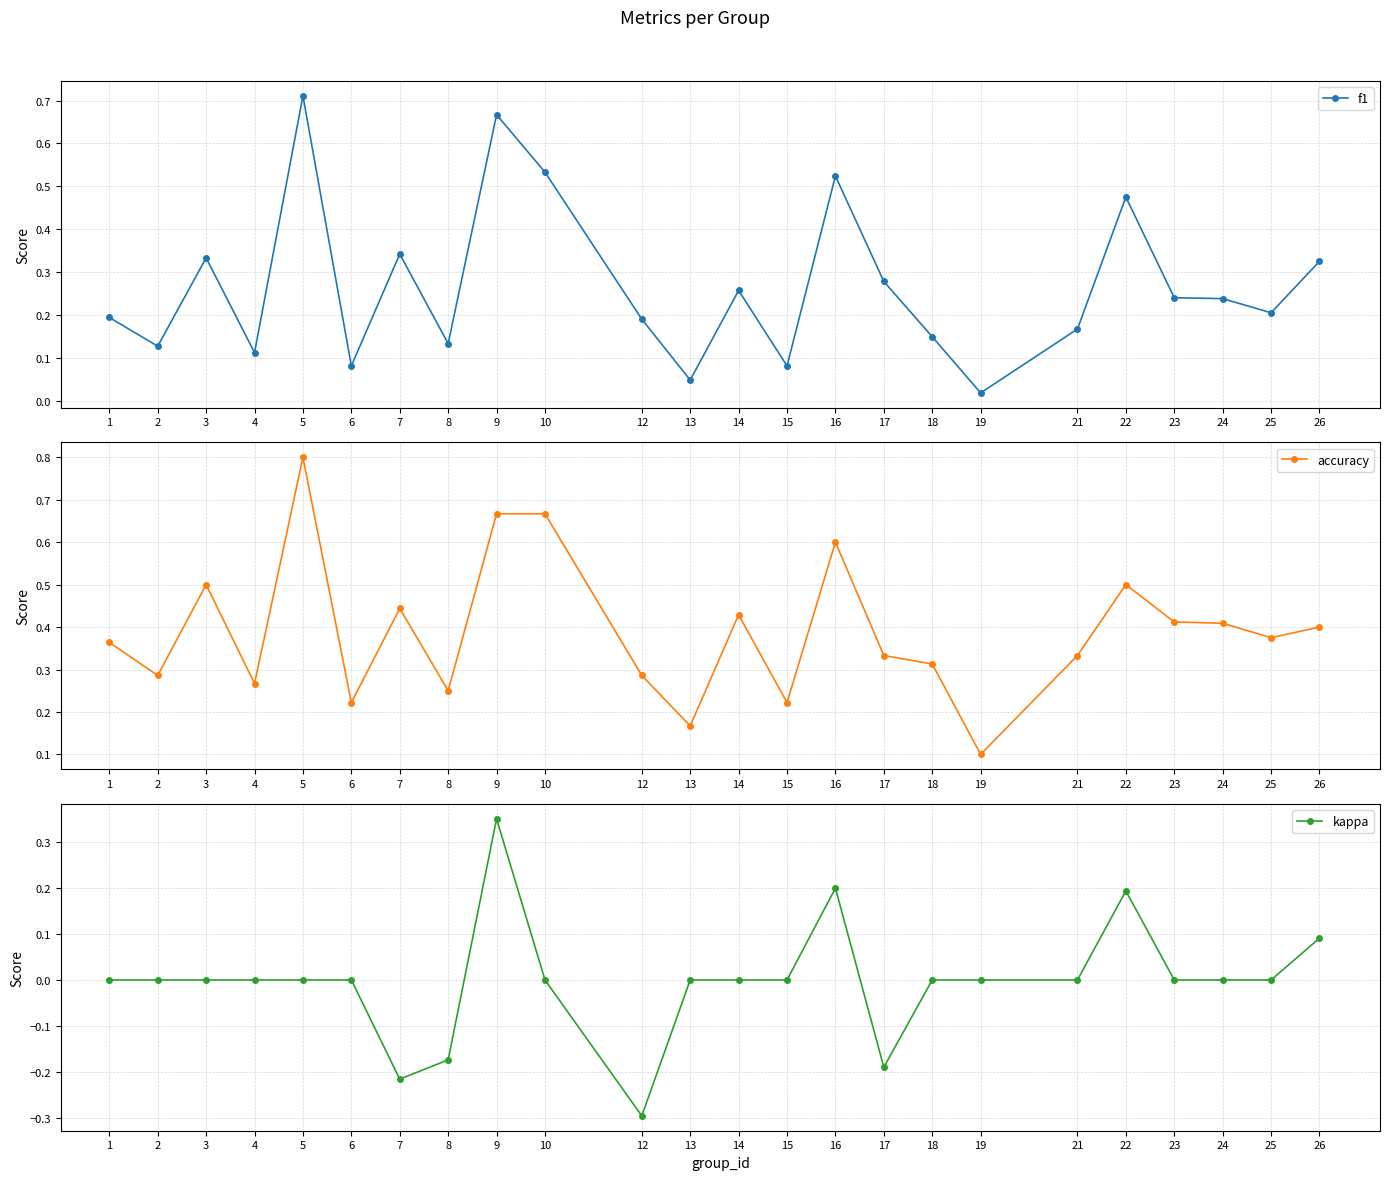

True or false: kappa and f1 intersect in this chart.

False